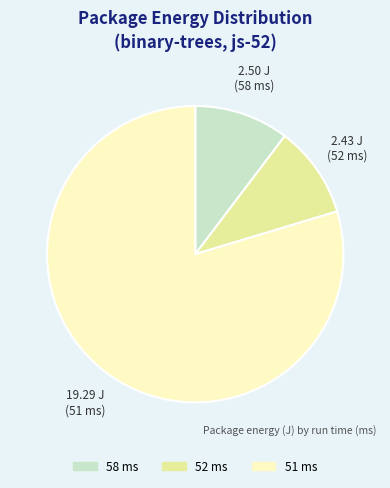

Does any single category account for the majority?

Yes